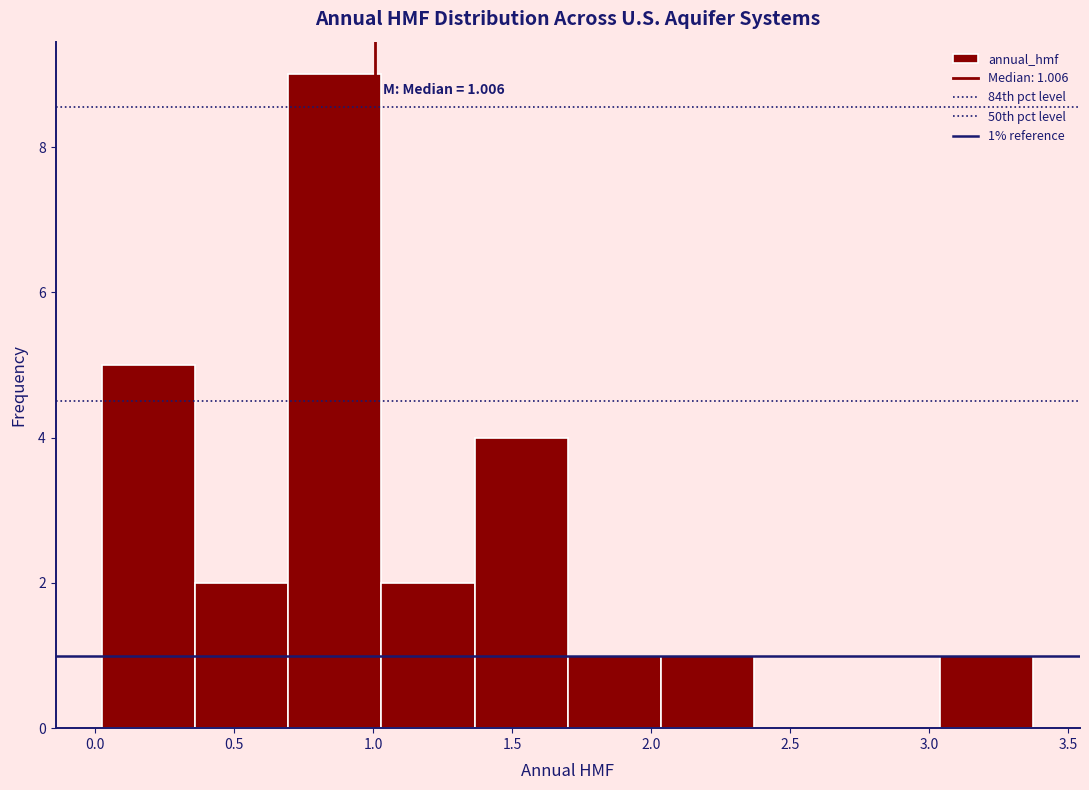

Which range on the x-axis has the tallest bar?

0.70 to 1.05